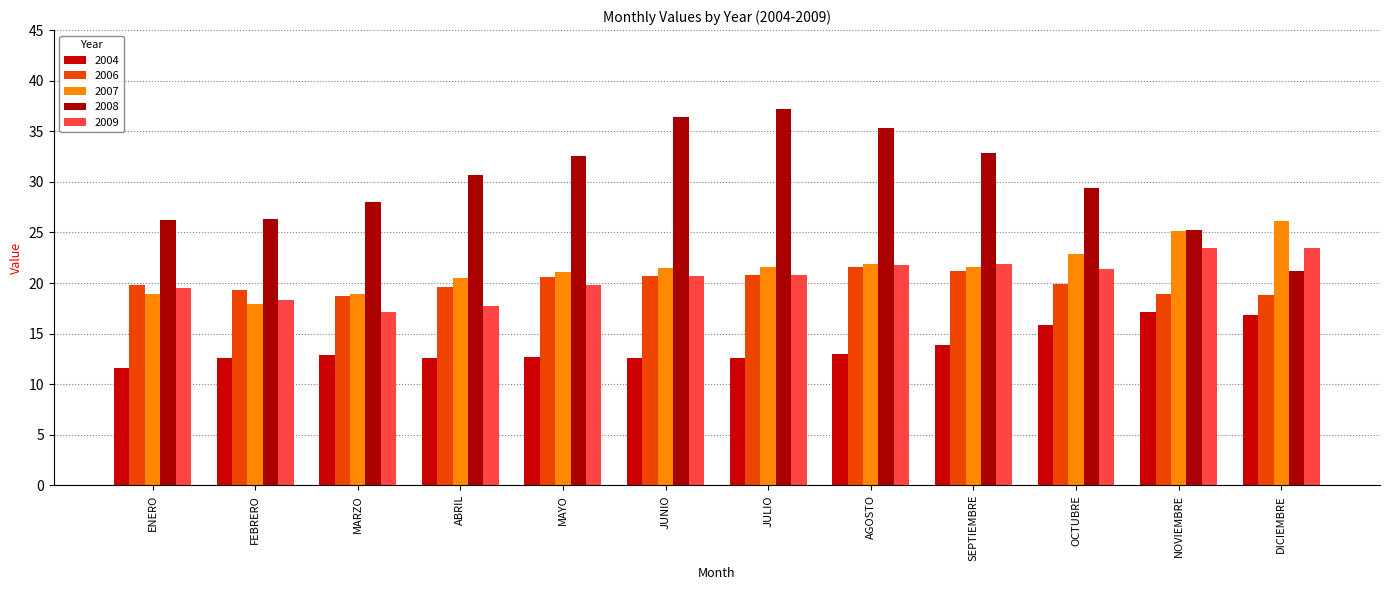

What position from the right is NOVIEMBRE?

2